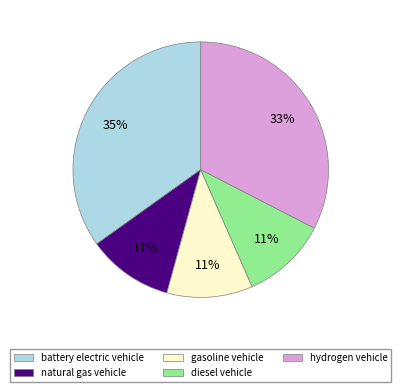

What is the largest slice in the pie chart?

battery electric vehicle